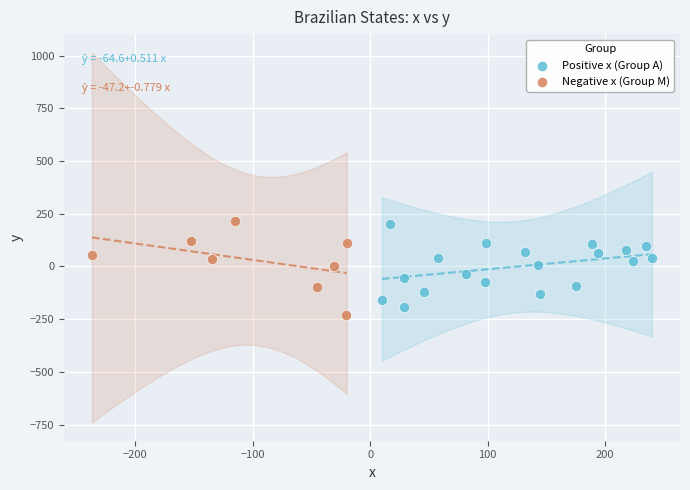

Which series has the widest spread of Y values?

Negative x (Group M)